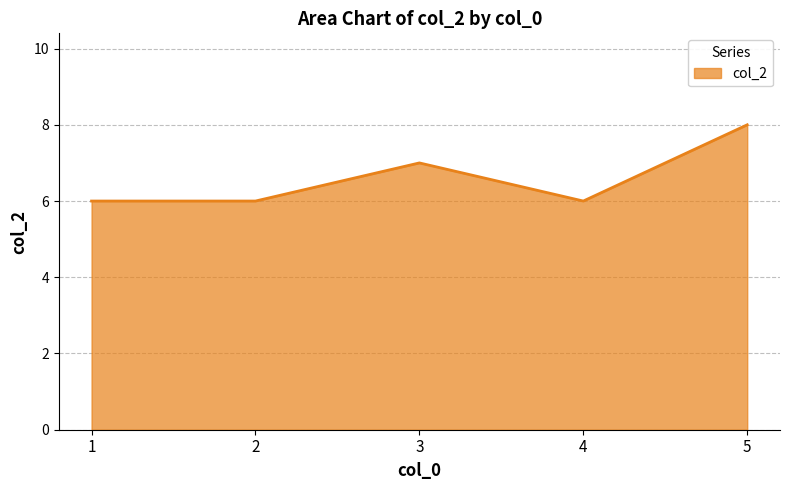

Where is the first local maximum?

3